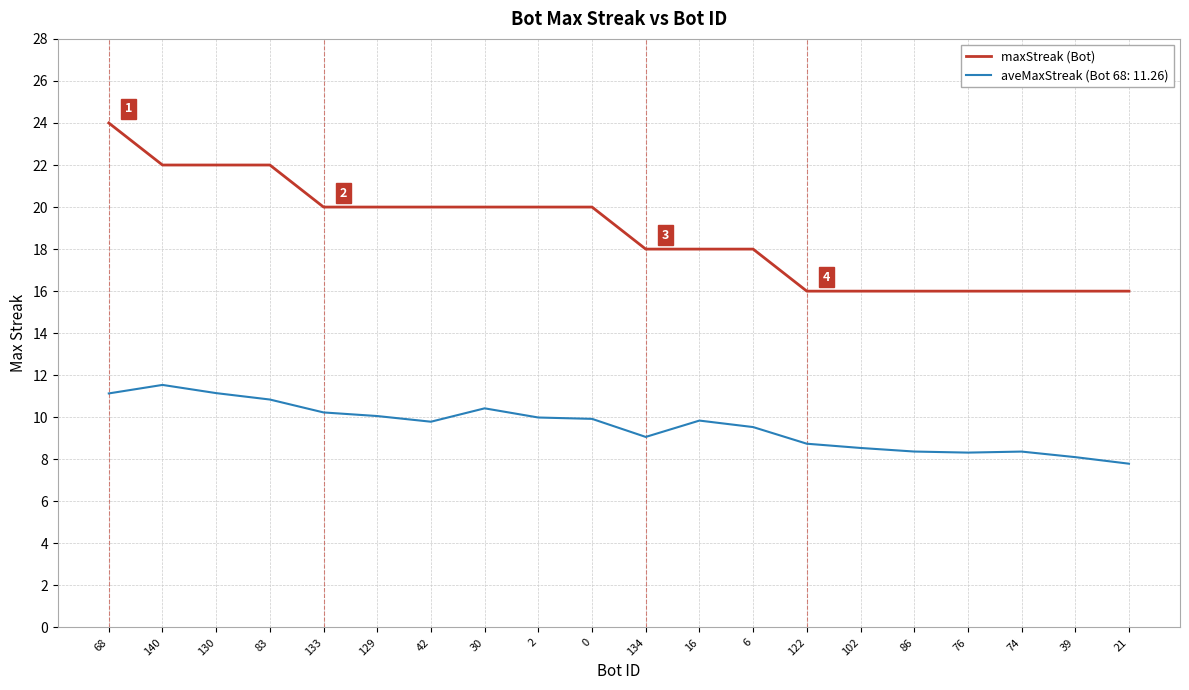

What position from the right is 42?

14